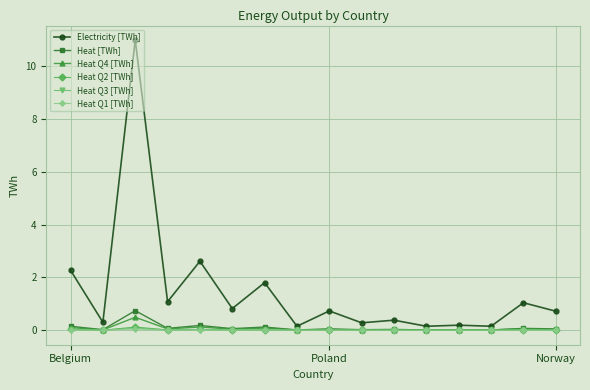

Which series has the largest range (max minus min)?

Electricity [TWh]